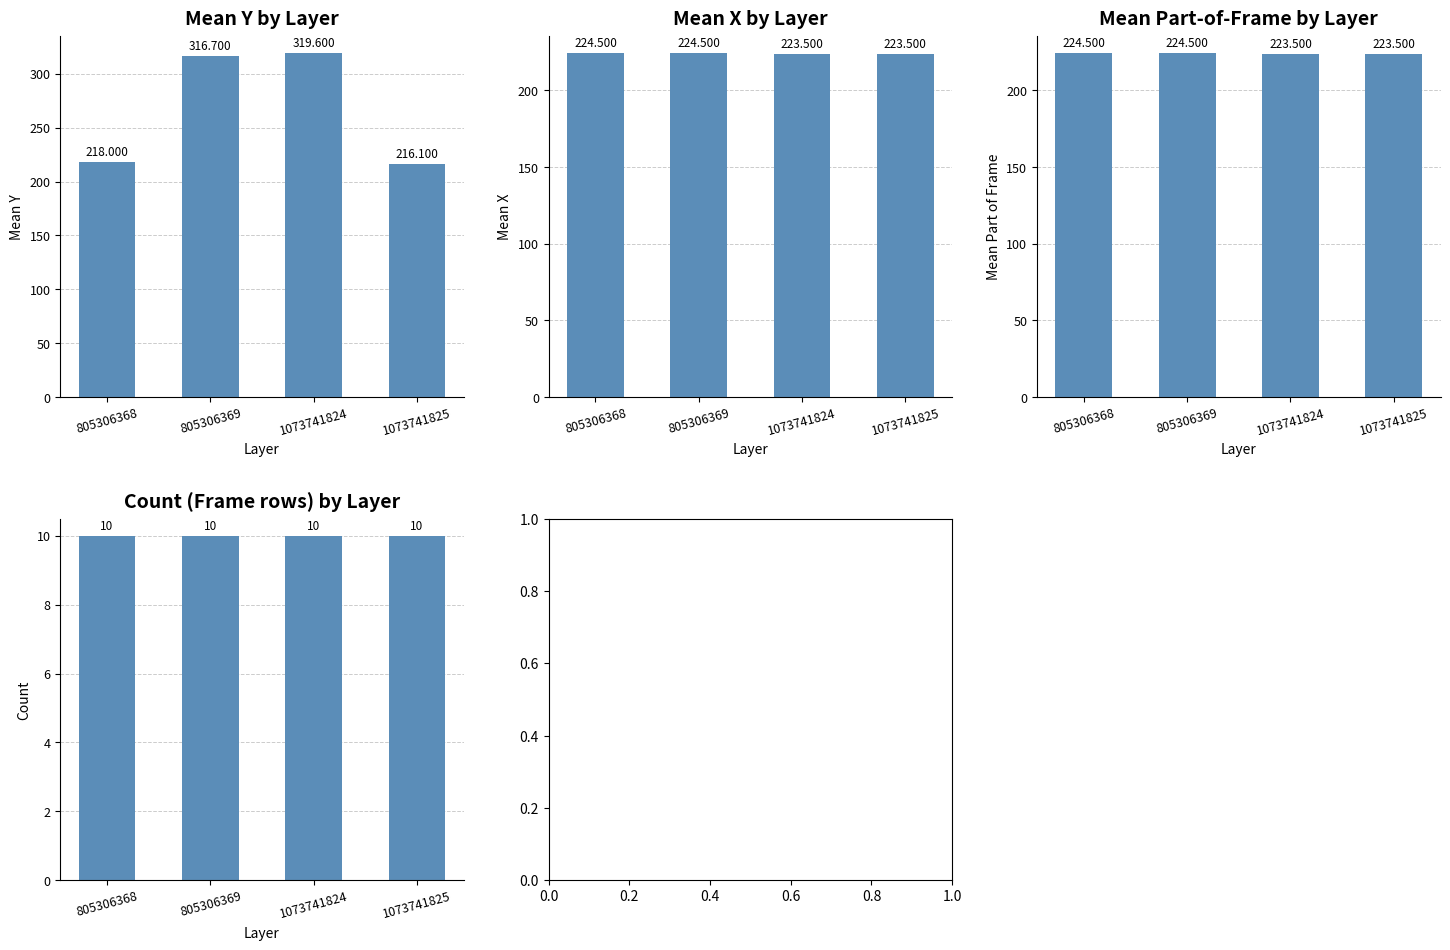

Where is Mean X nearest to the value 224?

805306368